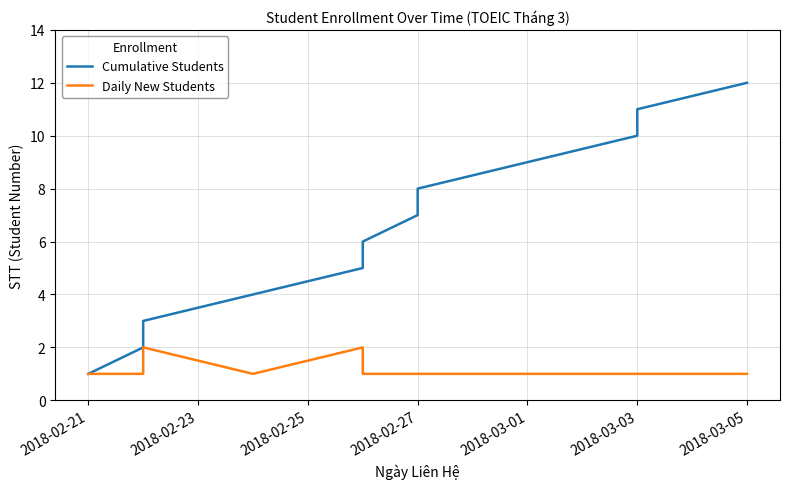

Which series changed the most between 2018-02-23 and 2018-02-27?

Cumulative Students